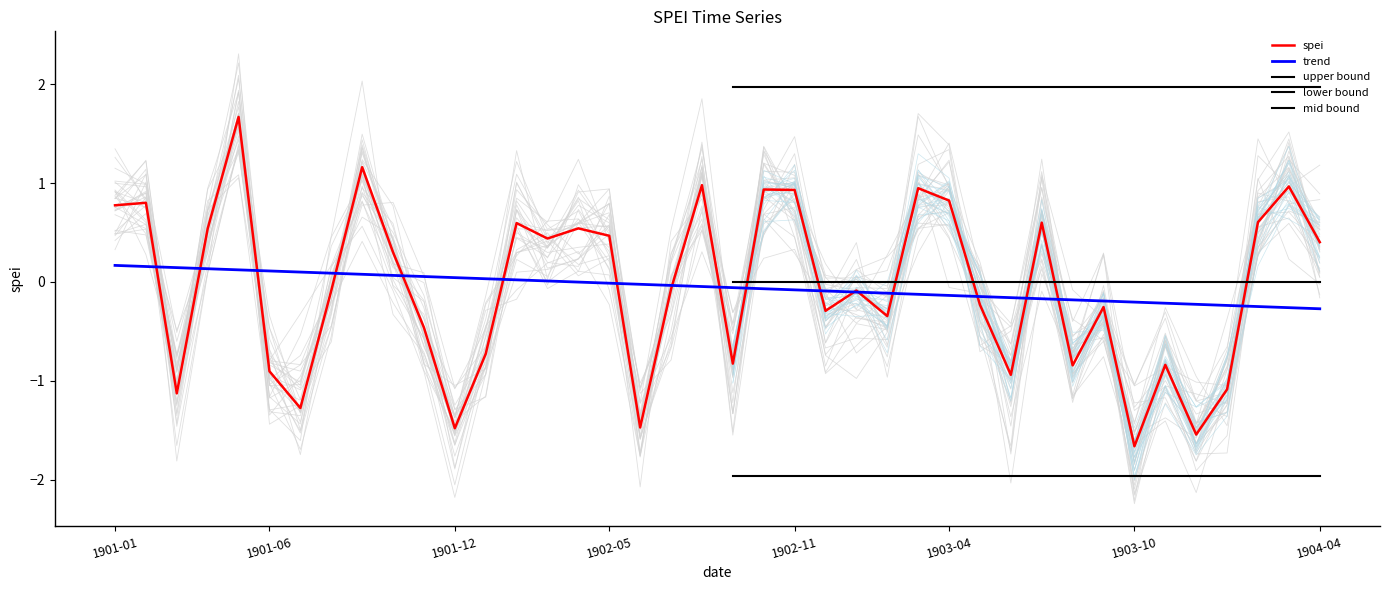

What is the sum of the values at 1901-01 and 1902-09?

-0.1